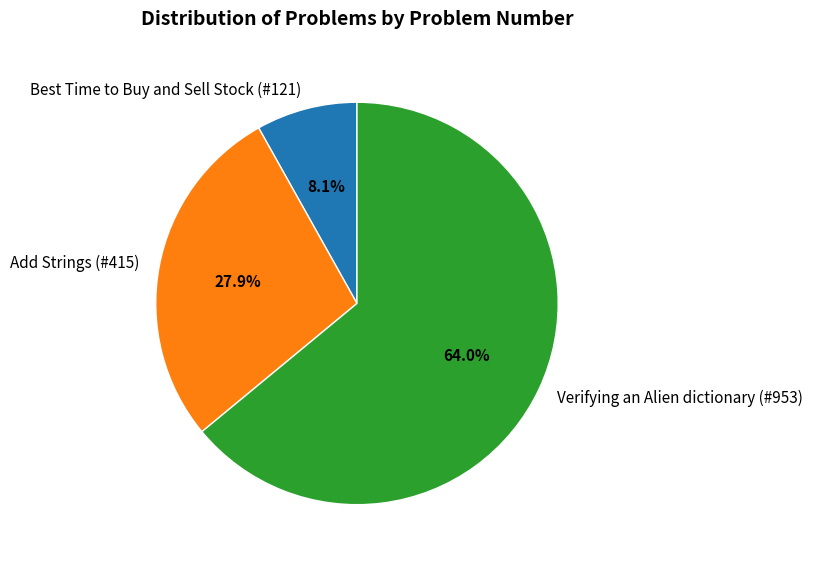

What percentage is the Add Strings (#415) slice, to the nearest percent?

28%